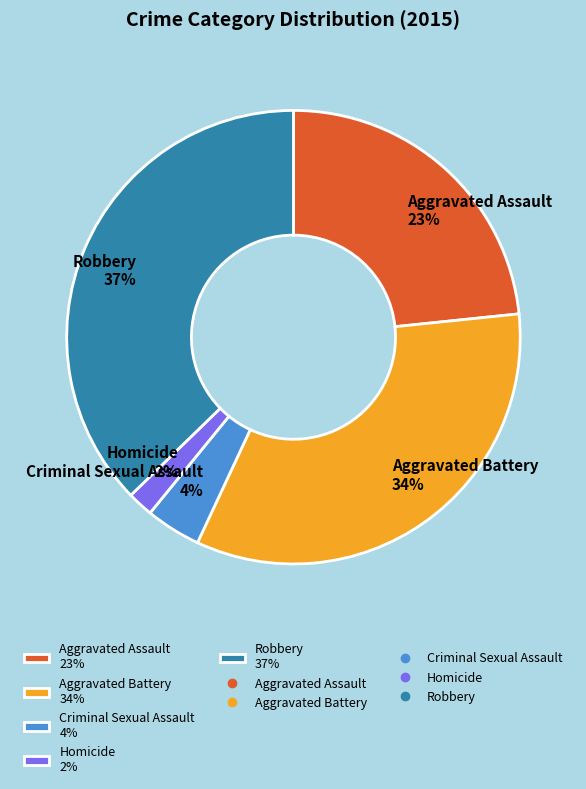

True or false: Homicide accounts for 2% of the total.

True